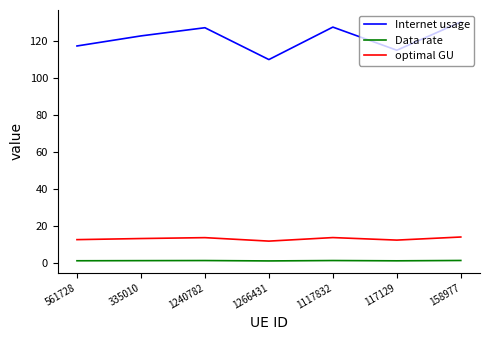

The value of optimal GU at 1117832 is 6.4. True or false?

False